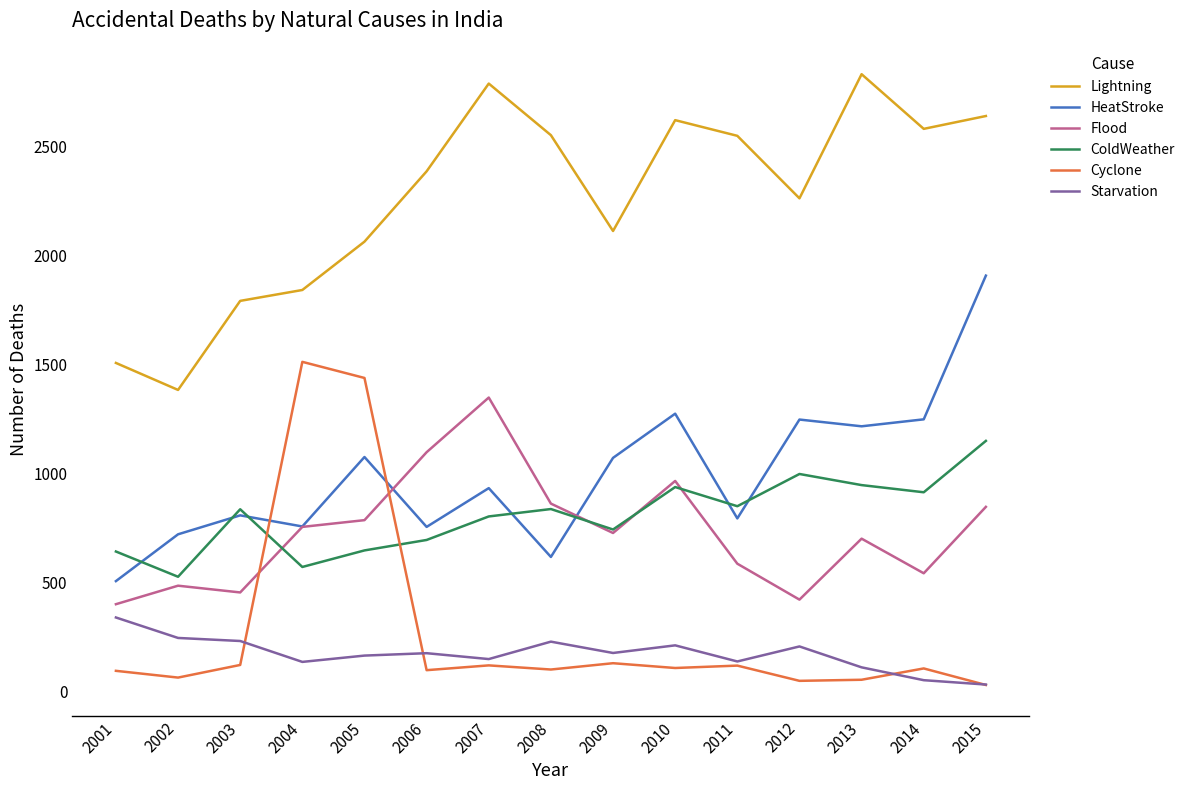

True or false: Lightning has a value of 992 at 2011.

False